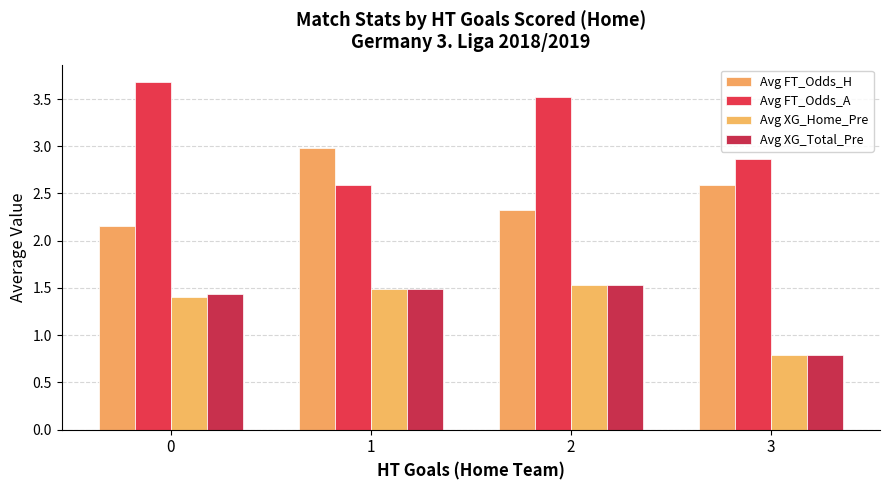

Does the chart contain stacked bars?

No